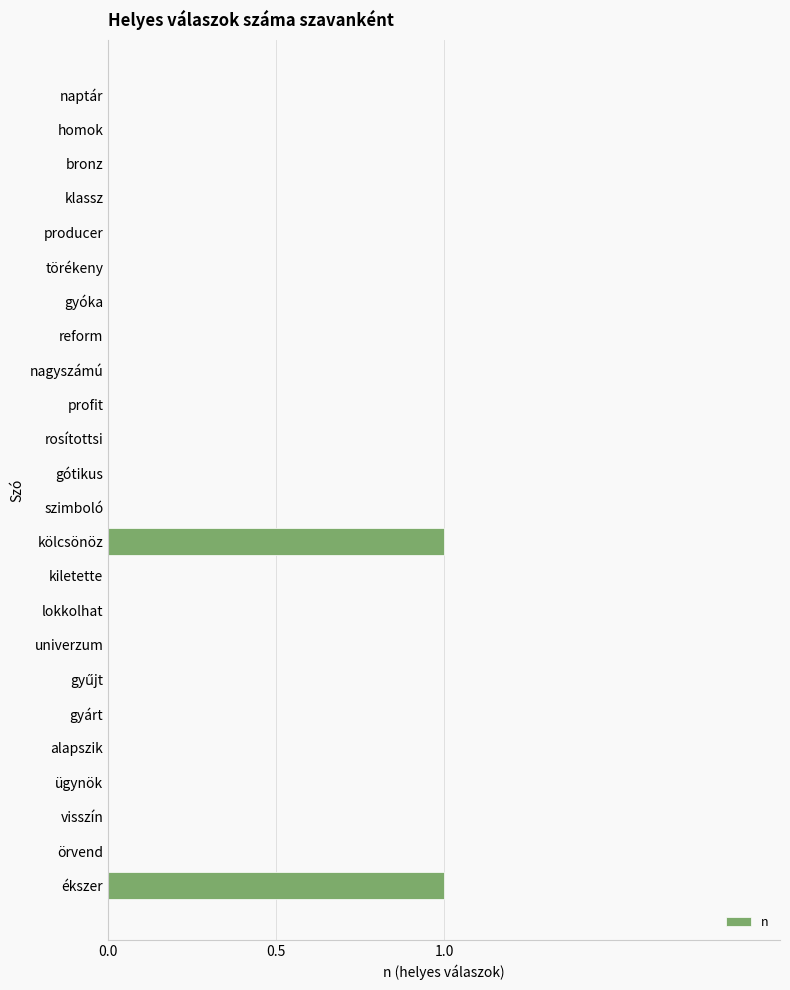

How many categories are shown in the chart?

24